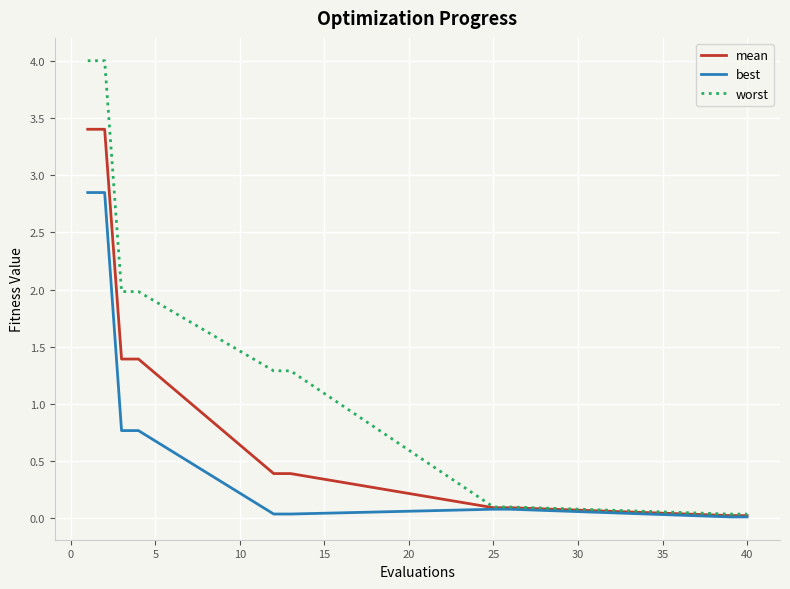

What is the maximum value for worst?

4.0